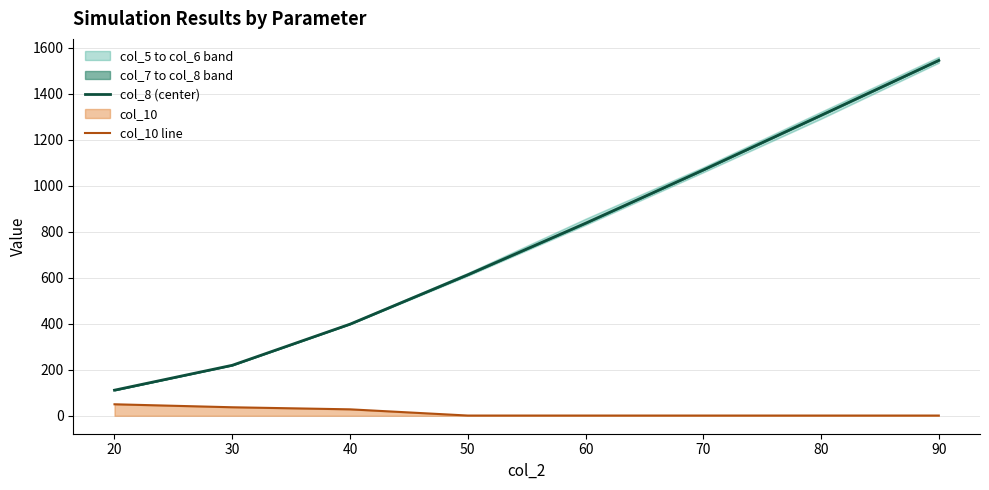

At which label does col_8 (center) first exceed 837?

60